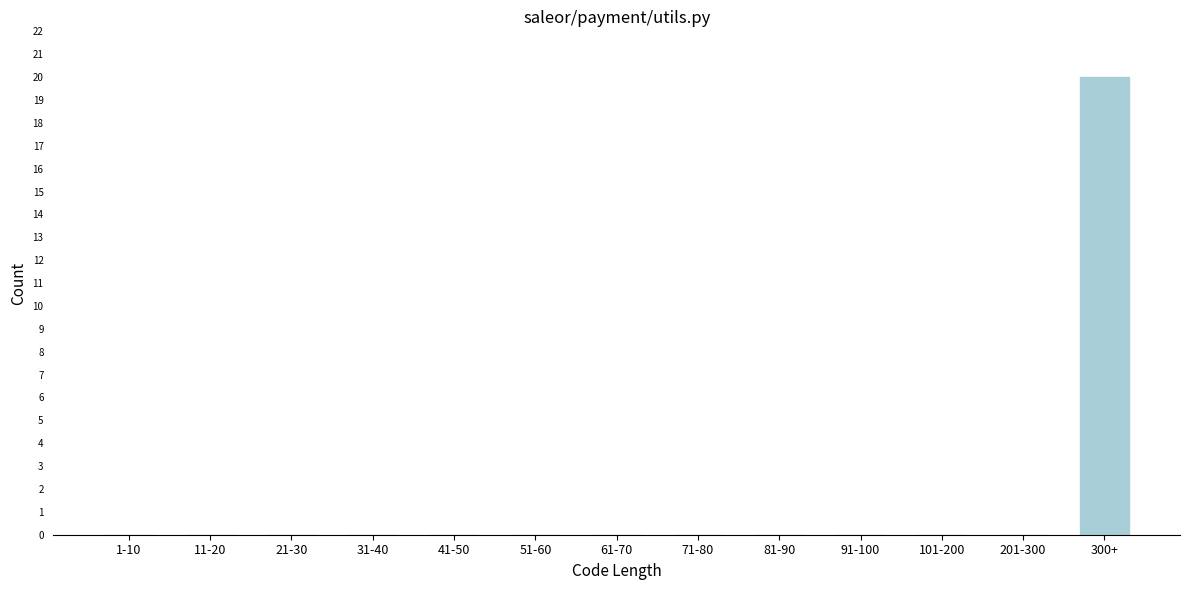

Reading left to right, transcribe all the data shown in this chart.

1-10=0	11-20=0	21-30=0	31-40=0	41-50=0	51-60=0	61-70=0	71-80=0	81-90=0	91-100=0	101-200=0	201-300=0	300+=20